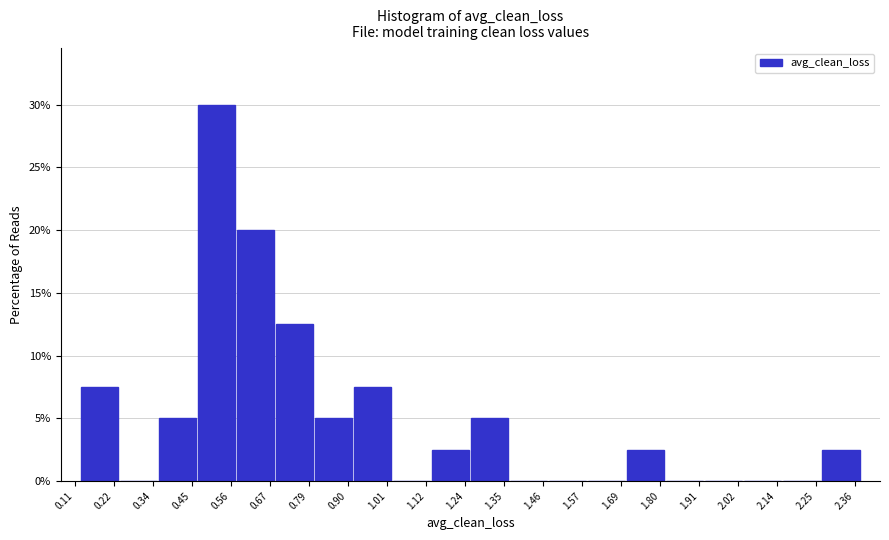

Reading left to right, transcribe this chart: for each bar, give the range it covers on the x-axis and its height. Neither the bar edges nor the heights are printed on the chart, so give them approximately, as read against the axes.

0.12 to 0.24: 7.5
0.24 to 0.36: 0
0.36 to 0.46: 5.0
0.46 to 0.58: 30.0
0.58 to 0.70: 20.0
0.70 to 0.80: 12.5
0.80 to 0.92: 5.0
0.92 to 1.02: 7.5
1.02 to 1.14: 0
1.14 to 1.26: 2.5
1.26 to 1.36: 5.0
1.36 to 1.48: 0
1.48 to 1.60: 0
1.60 to 1.70: 0
1.70 to 1.82: 2.5
1.82 to 1.92: 0
1.92 to 2.04: 0
2.04 to 2.16: 0
2.16 to 2.26: 0
2.26 to 2.38: 2.5